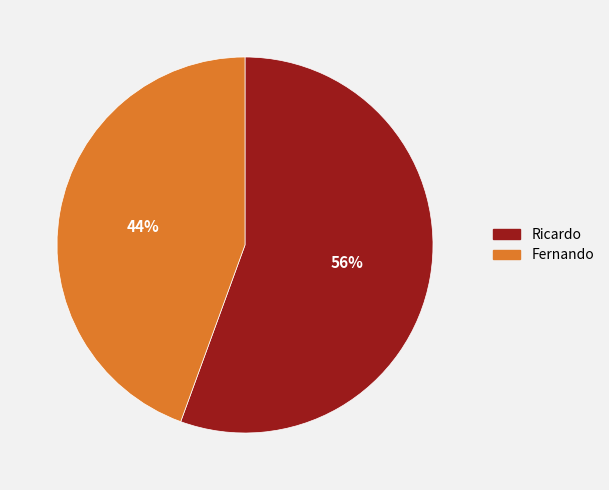

The Ricardo slice represents 45% of the pie. True or false?

False